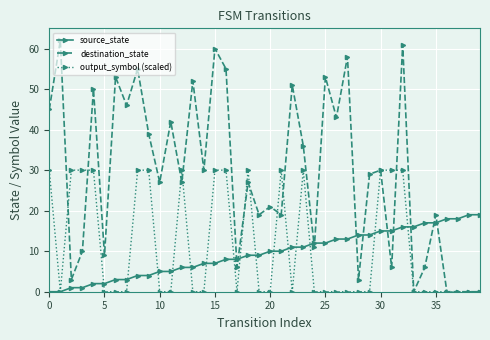

Which series has the largest range (max minus min)?

destination_state